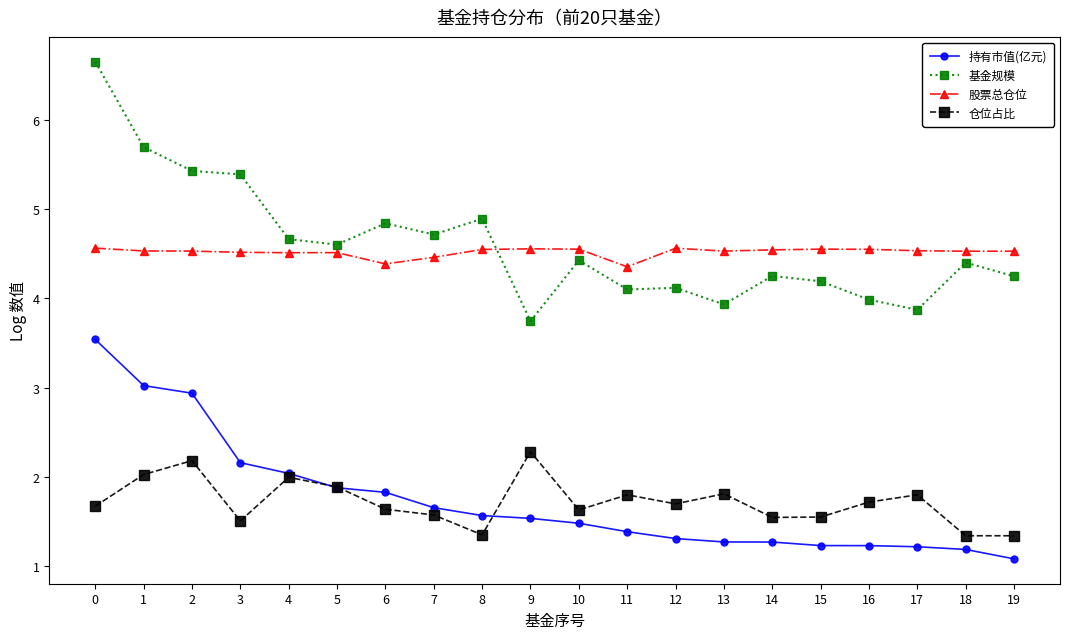

What is the difference between the maximum and minimum values in the 基金规模 series?

2.9